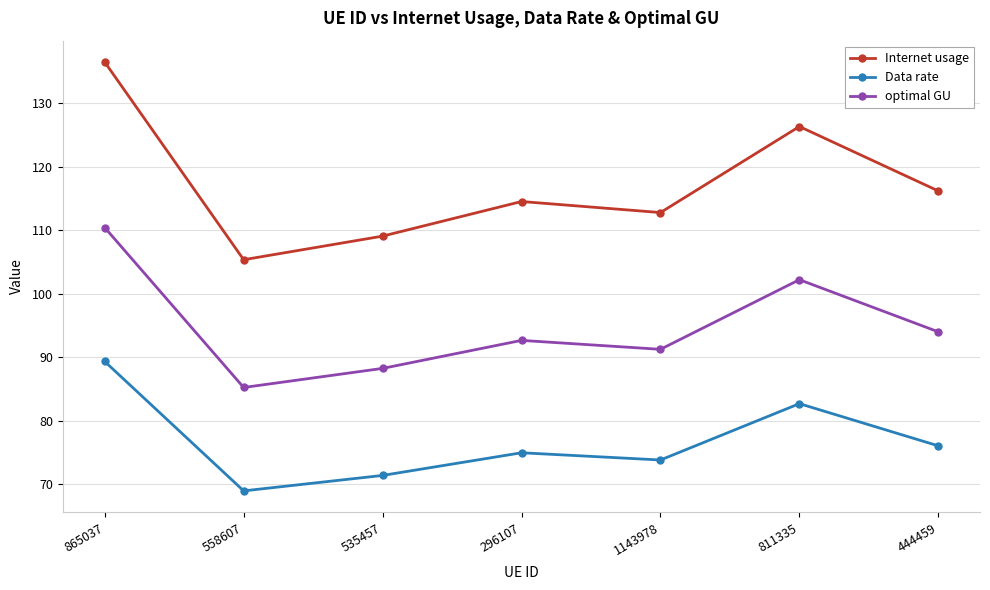

What is the difference between the highest and lowest values at 535457?

37.7